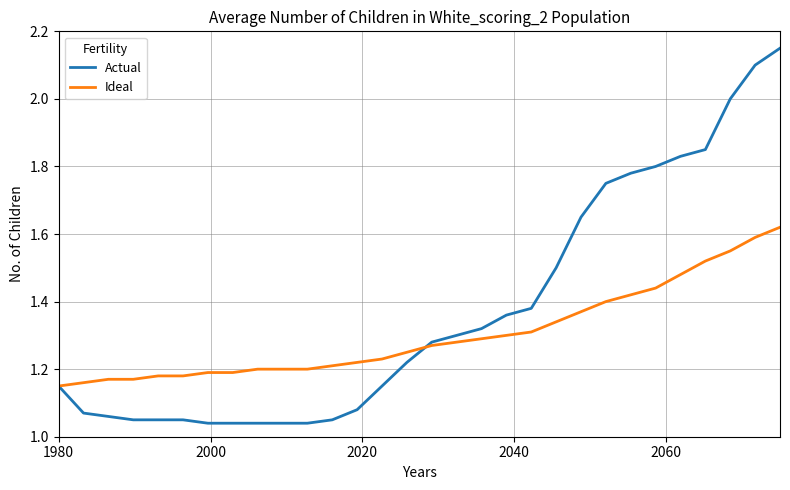

Rank the series by their average value, from lowest to highest.

Ideal, Actual